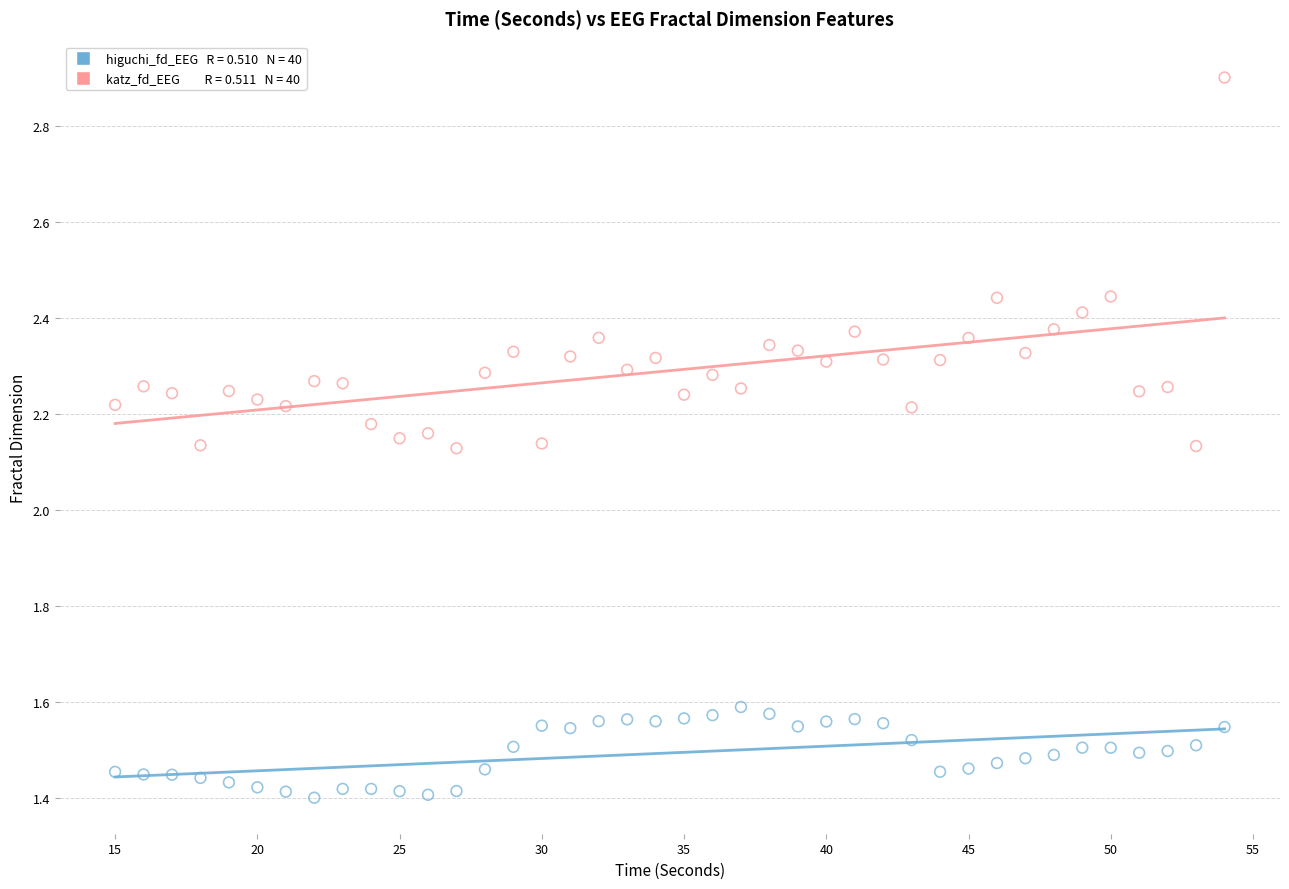

Across all data points, what is the range of X values (max minus min)?

39.0